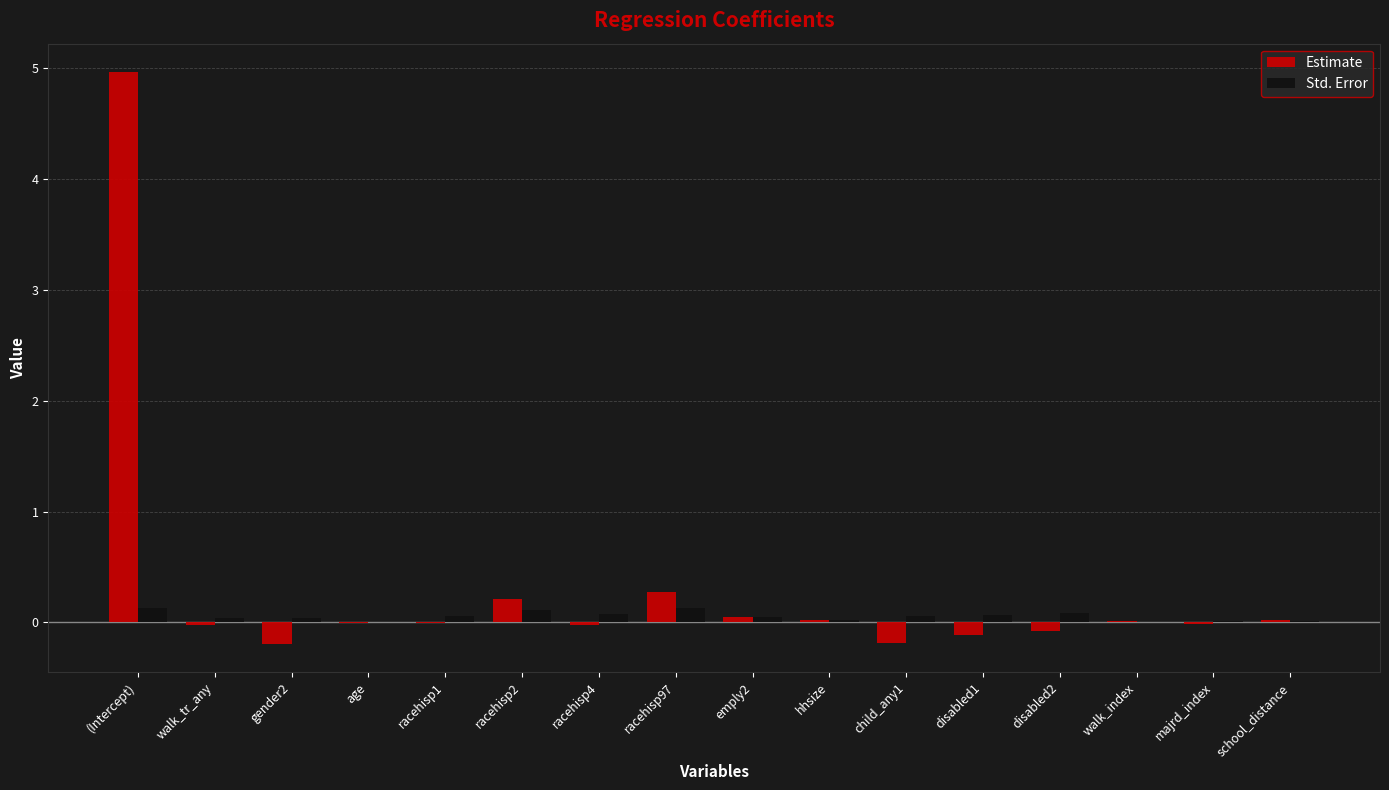

Which series has the largest total across all categories?

Estimate